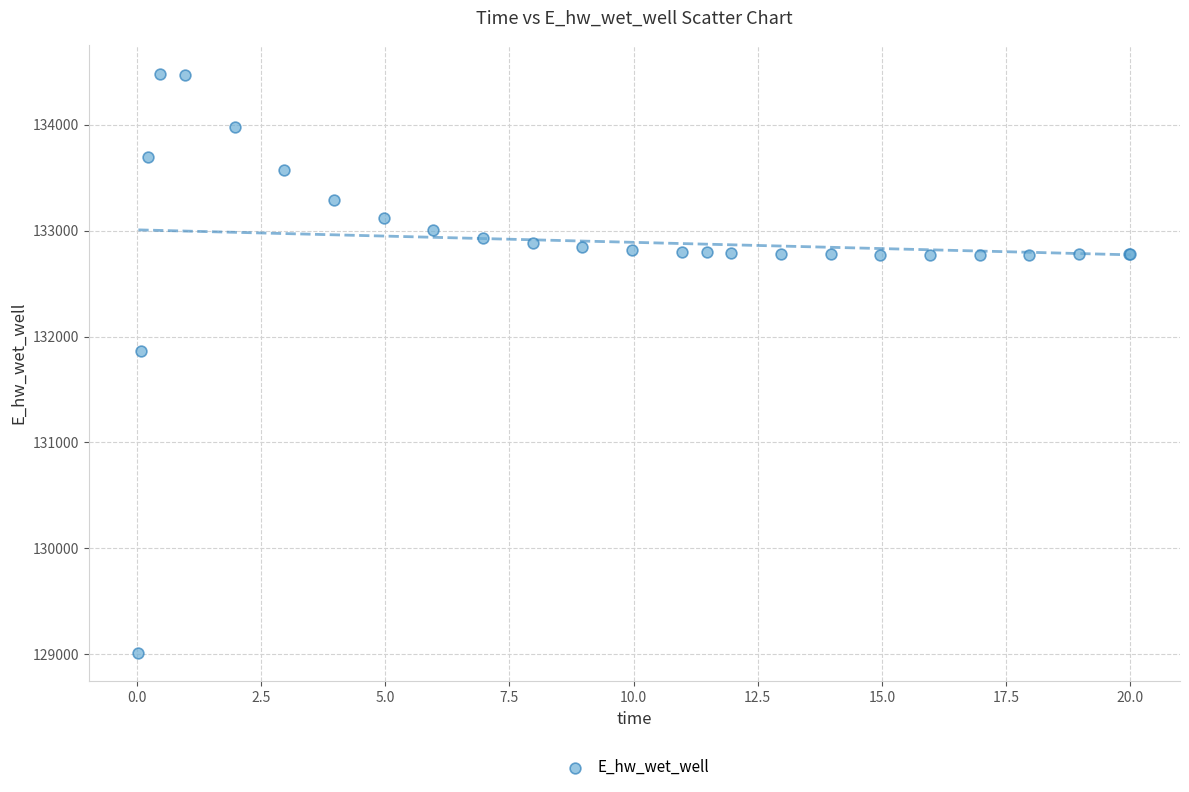

What Y value in the scatter plot is closest to 131748?

131867.2